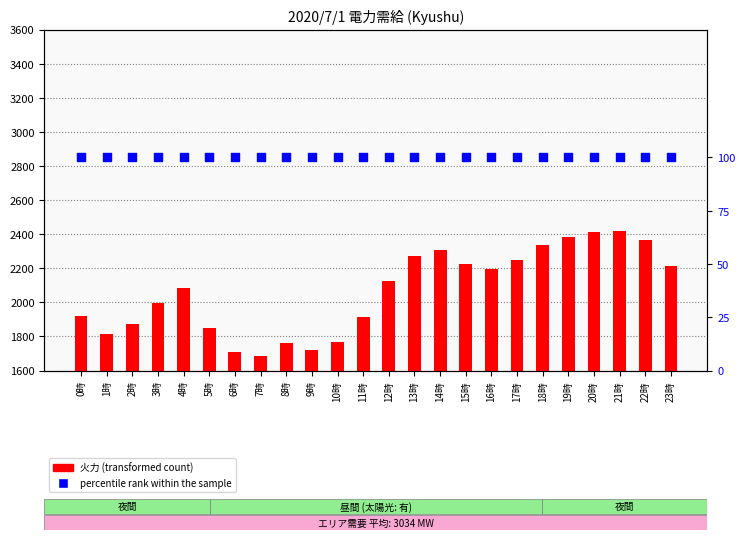

Which series has the largest Y range (max minus min)?

火力 (thermal)